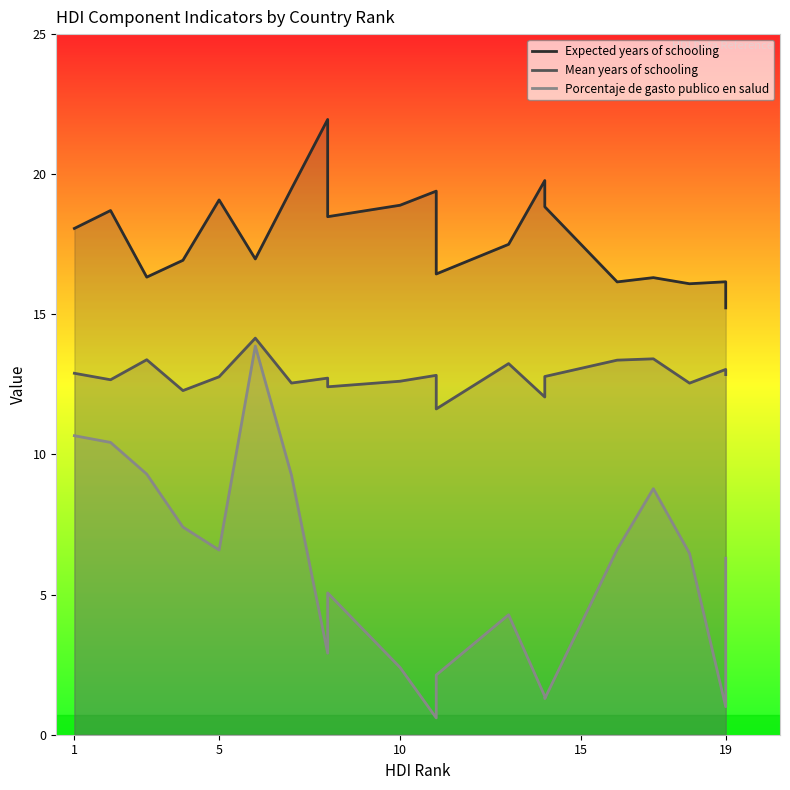

List the series in order of their overall mean, lowest first.

Porcentaje de gasto publico en salud, Mean years of schooling, Expected years of schooling